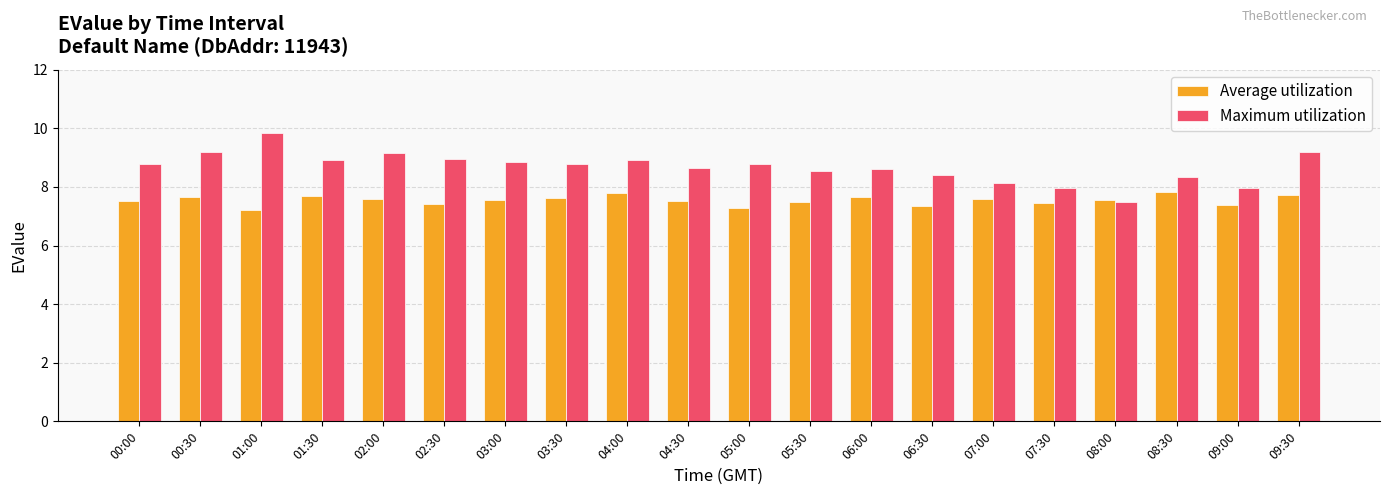

What is the label of the 12th bar from the left?

05:30